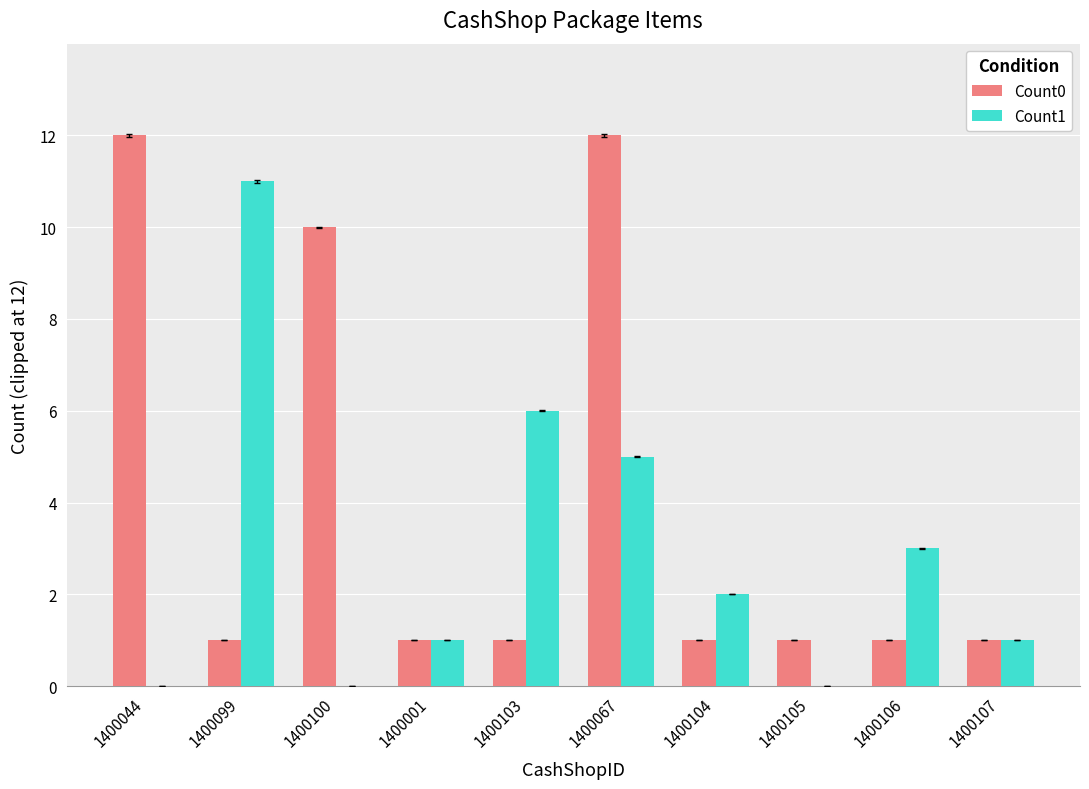

Which series has the largest total across all categories?

Count0